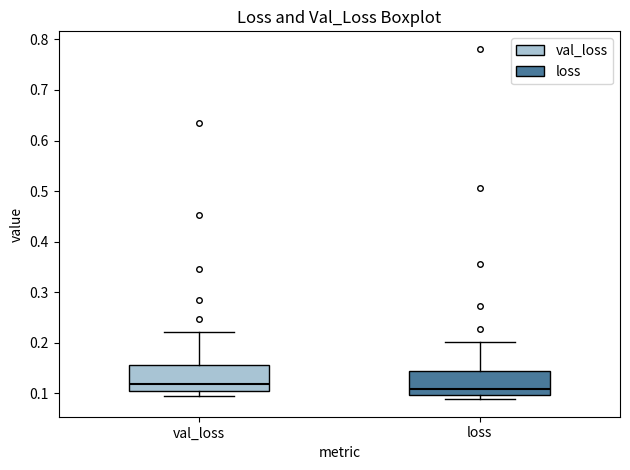

Reading left to right, transcribe this box plot: for each box, give where its median line is, the range the box spans, and where its two whiskers end, as read against the y-axis. The values are not printed on the chart, so give them approximately, as read against the axis.

val_loss: median 0.12, box 0.10 to 0.16, whiskers 0.10 (just below the box's lower edge) to 0.22
loss: median 0.11, box 0.10 to 0.15, whiskers 0.09 to 0.20